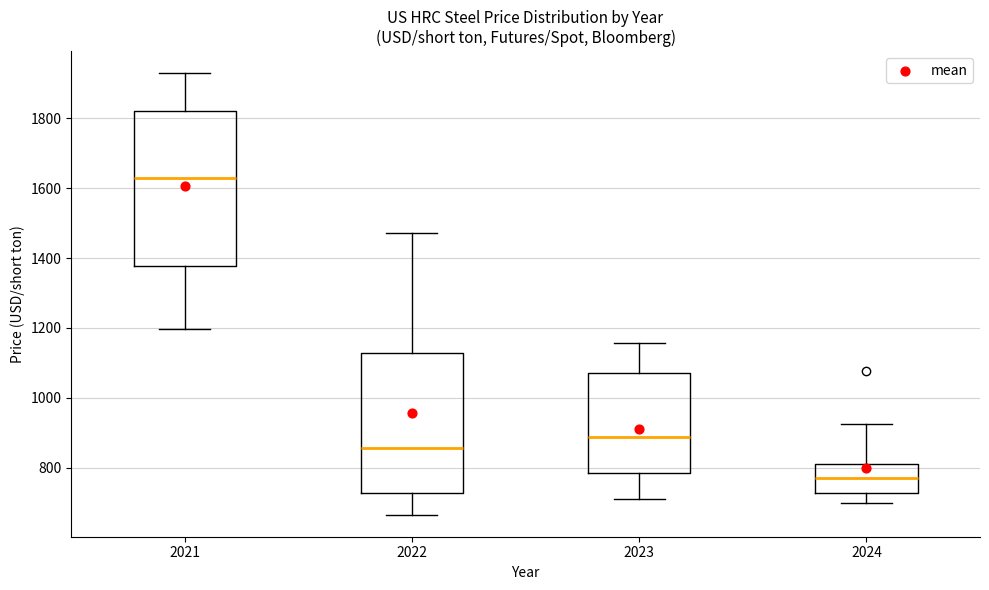

Which box is the tallest, from its lower edge to its upper edge?

2021